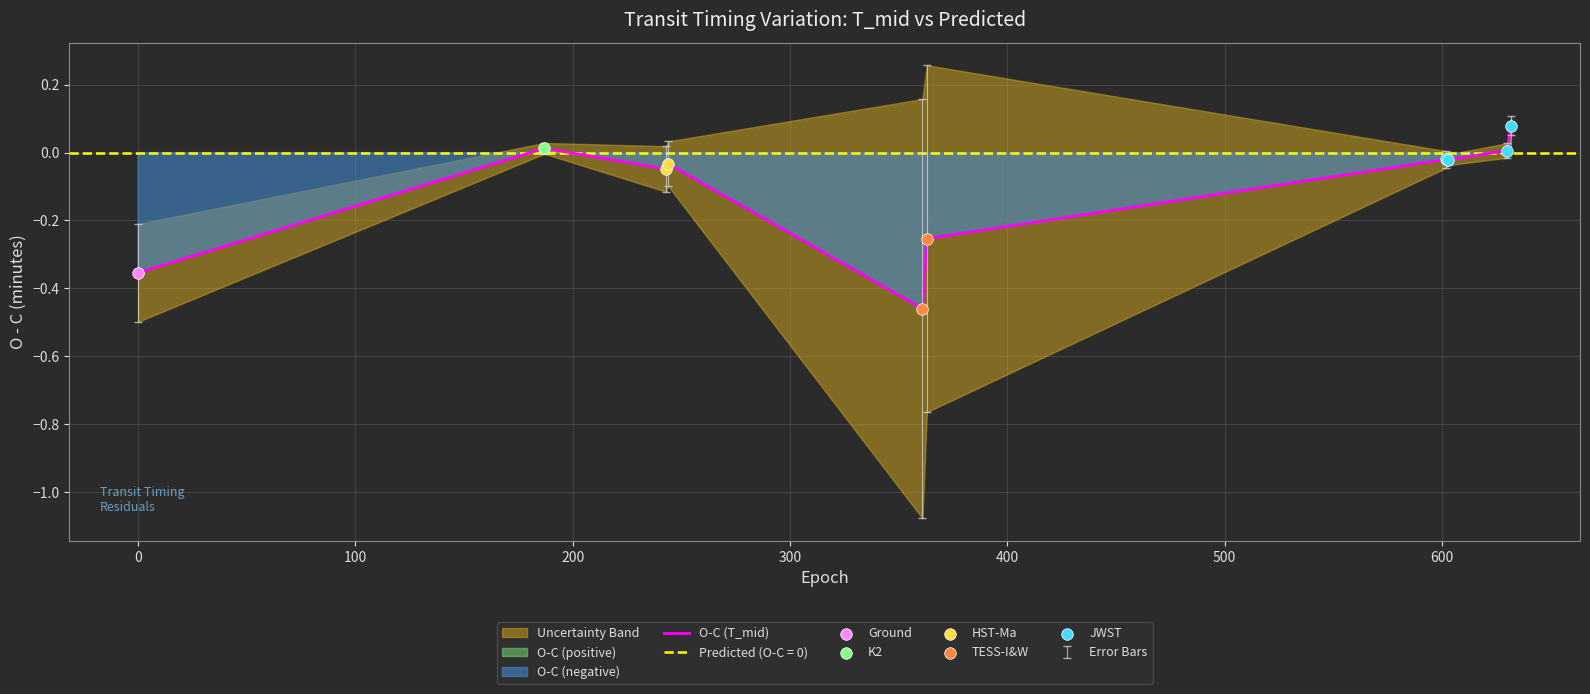

Between 500 and −100, which is larger?

500